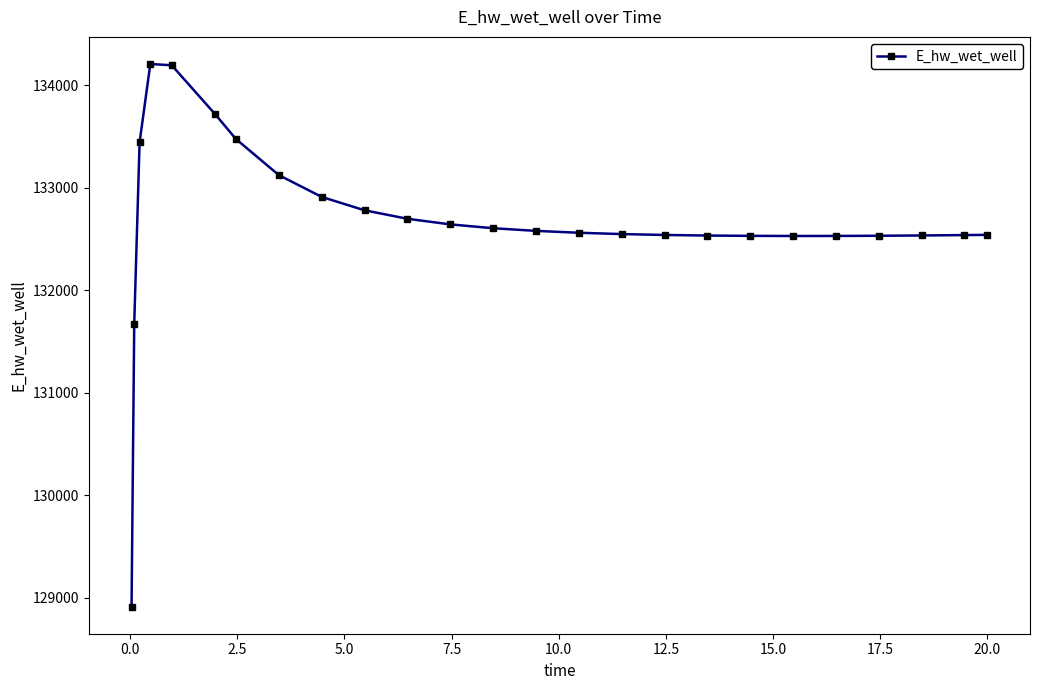

Count the number of data series in this chart.

1